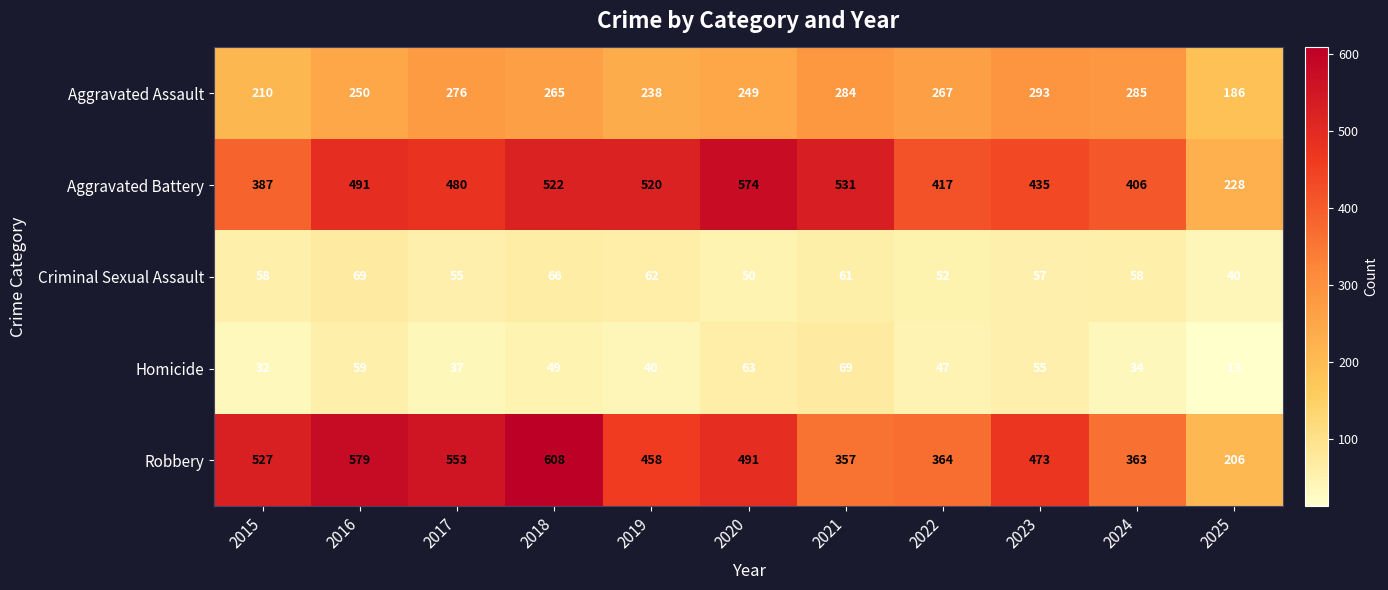

What is the difference between the maximum and second lowest values in the Homicide series?

37